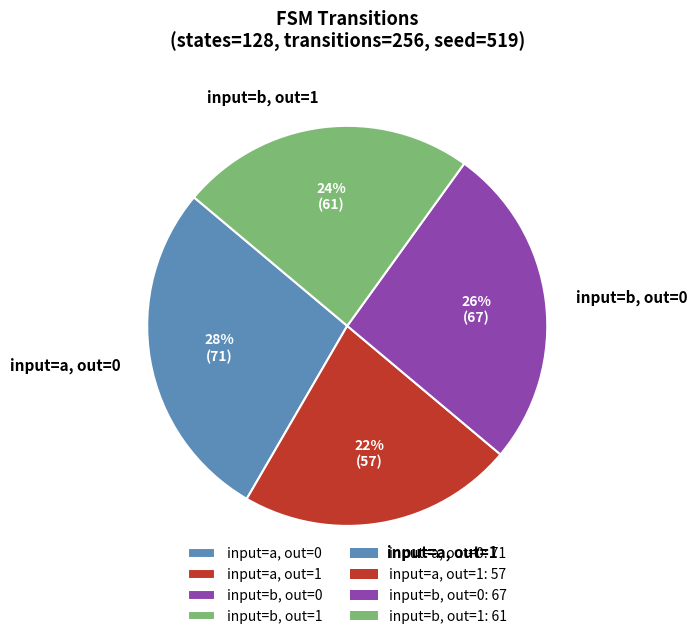

To the nearest percent, what percentage of the pie is input=a, out=1?

22%